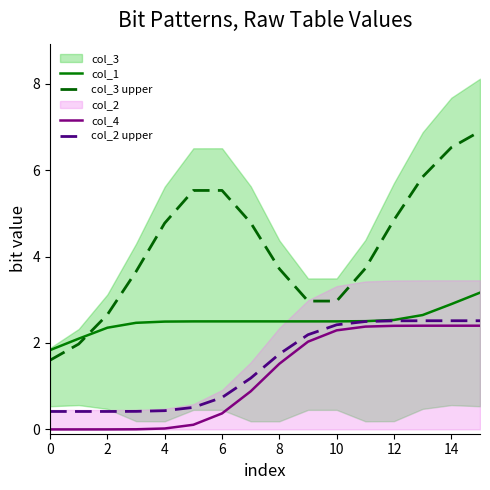

The col_1 series shows 1.3 at 6. True or false?

False